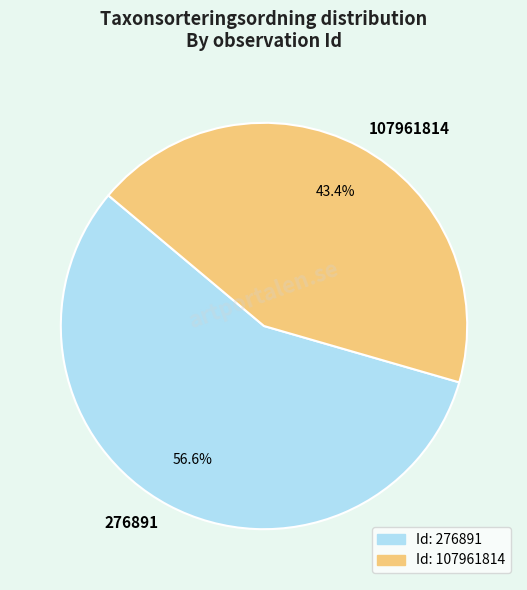

Which category has the smallest portion of the pie?

107961814